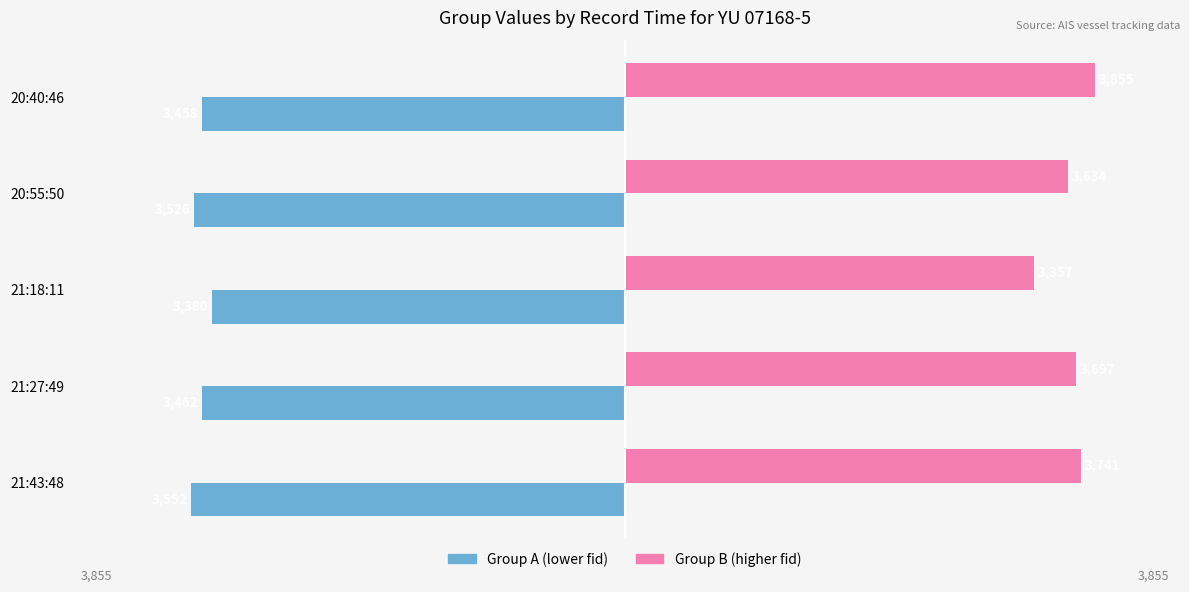

At which label is Group A (lower fid) closest to -3466?

21:27:49